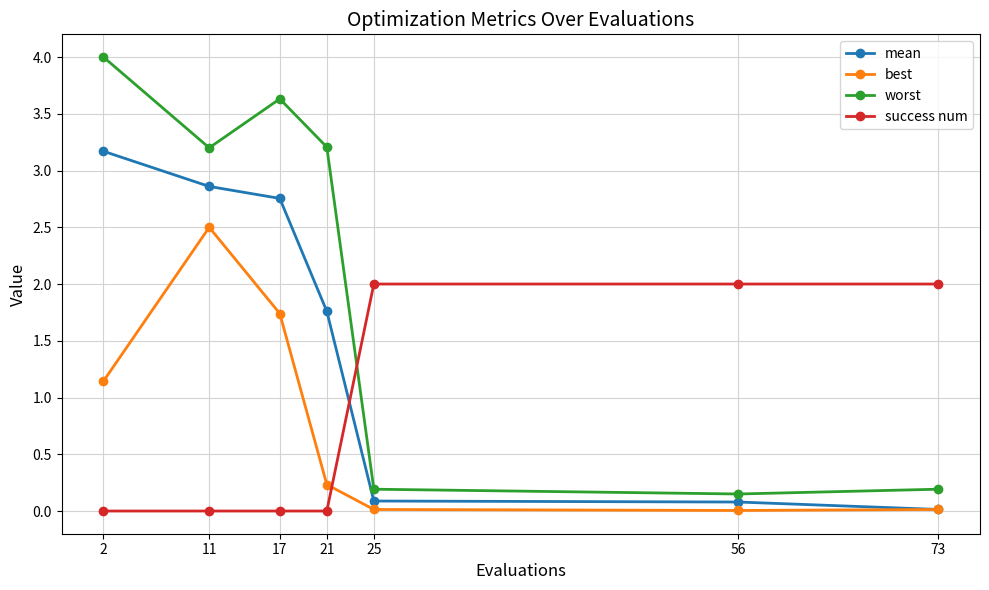

What are all the series names shown in the legend?

mean, best, worst, success num